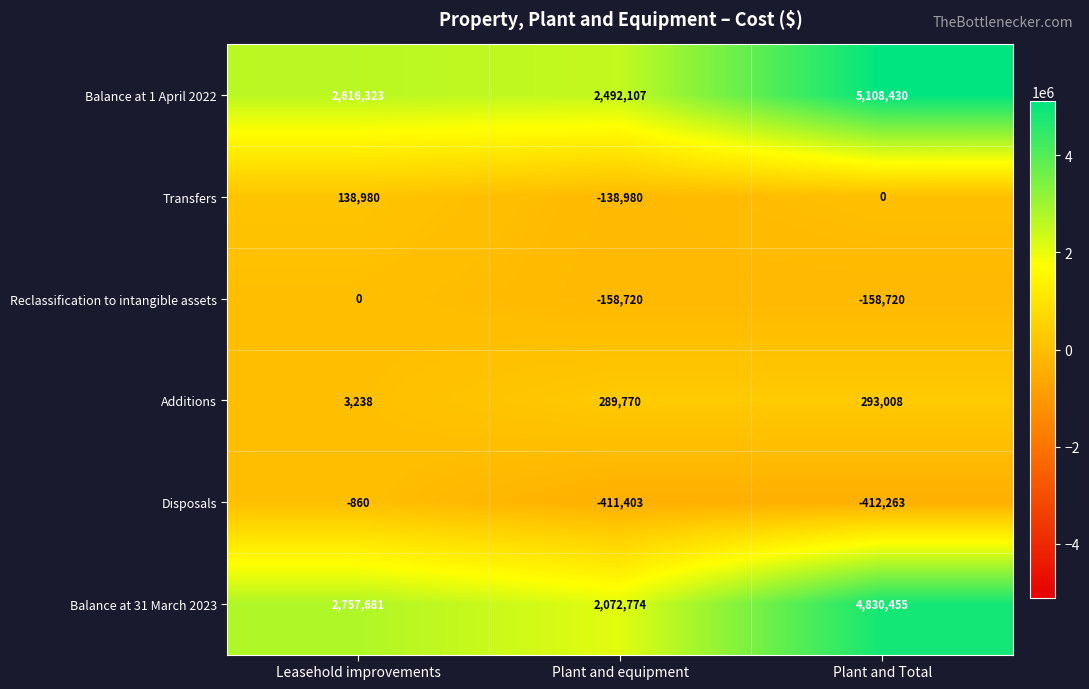

Reading left to right, what are all the values shown in this chart?

Balance at 1 April 2022: 2616323	2492107	5108430
Transfers: 138980	-138980	0
Reclassification to intangible assets: 0	-158720	-158720
Additions: 3238	289770	293008
Disposals: -860	-411403	-412263
Balance at 31 March 2023: 2757681	2072774	4830455